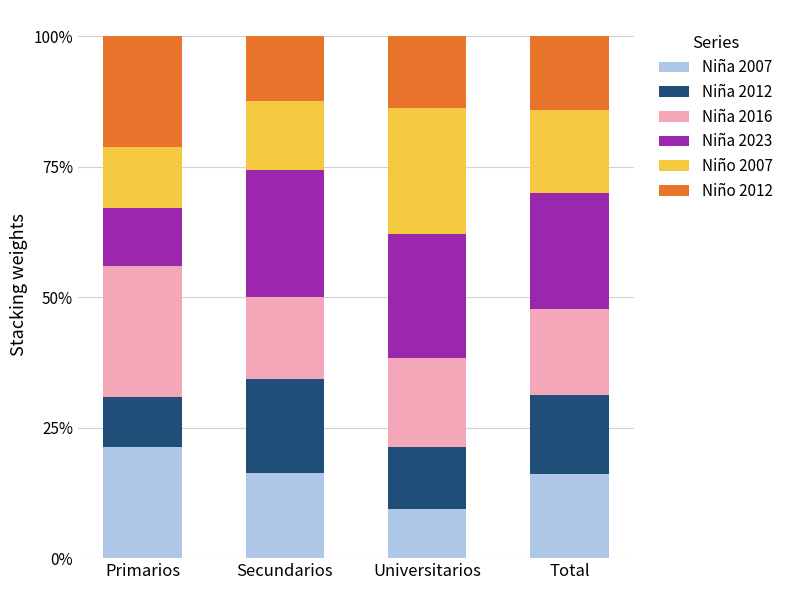

The Niño 2007 series shows 0.2 at Total. True or false?

True